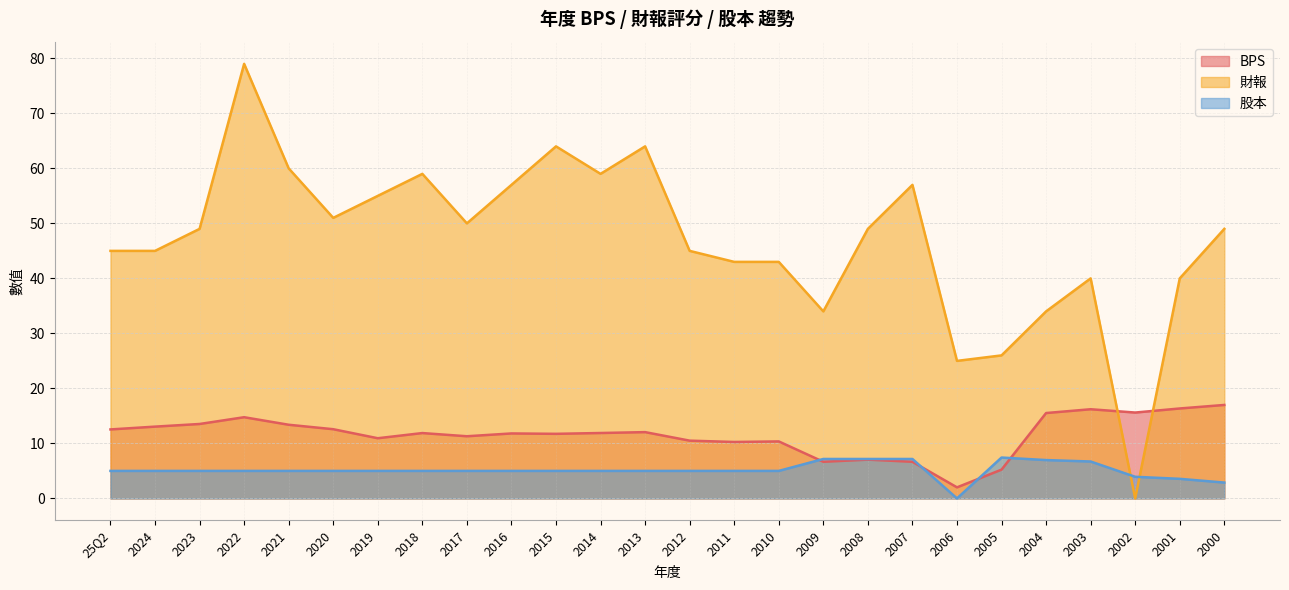

What is the label of the 3rd point from the right?

2002